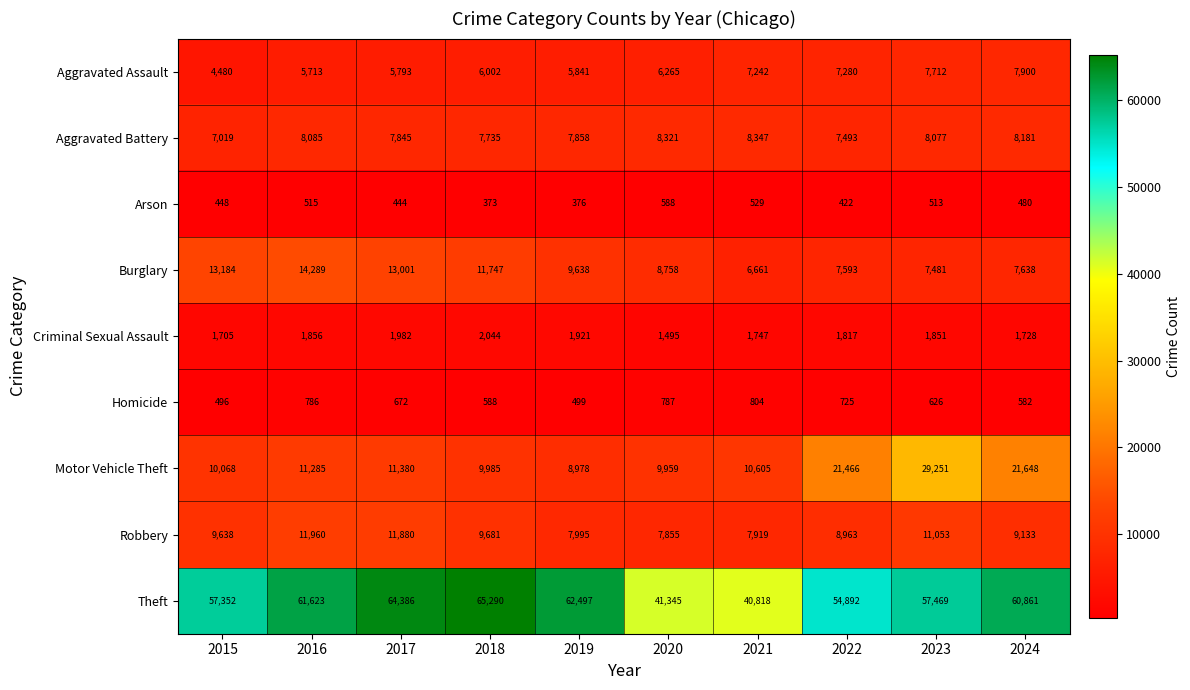

What is the maximum value for Motor Vehicle Theft?

29251